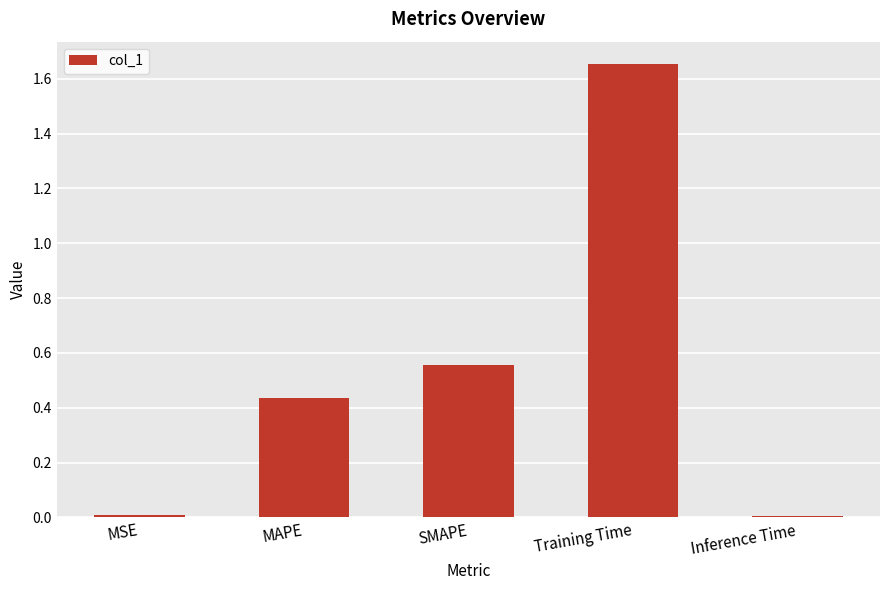

How many bars are there in total?

5